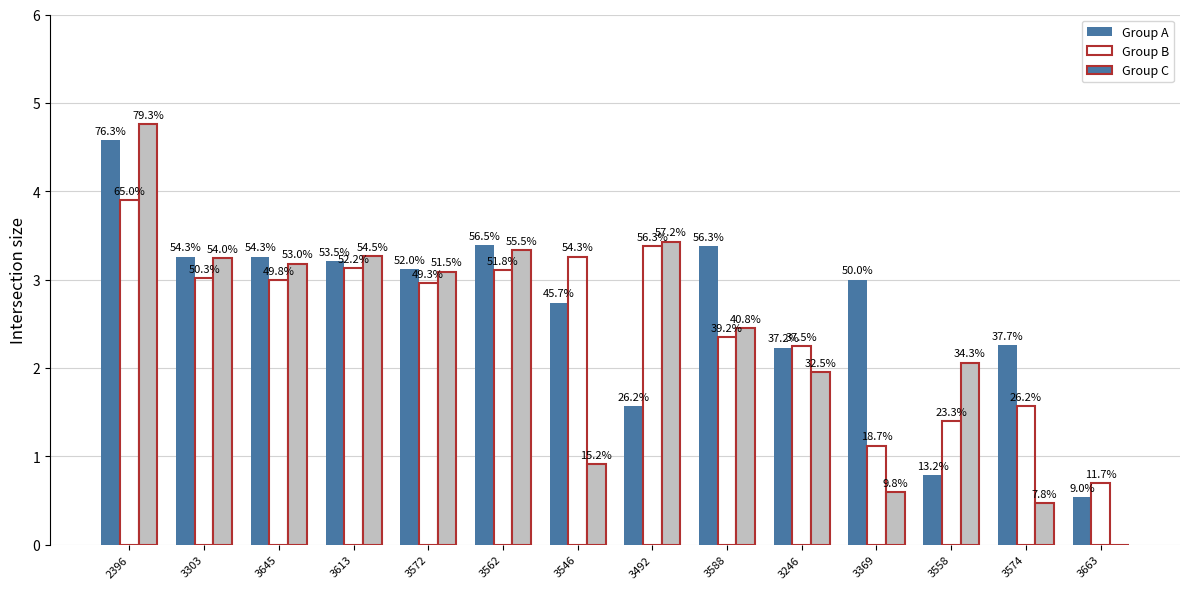

How many groups of bars are there?

14